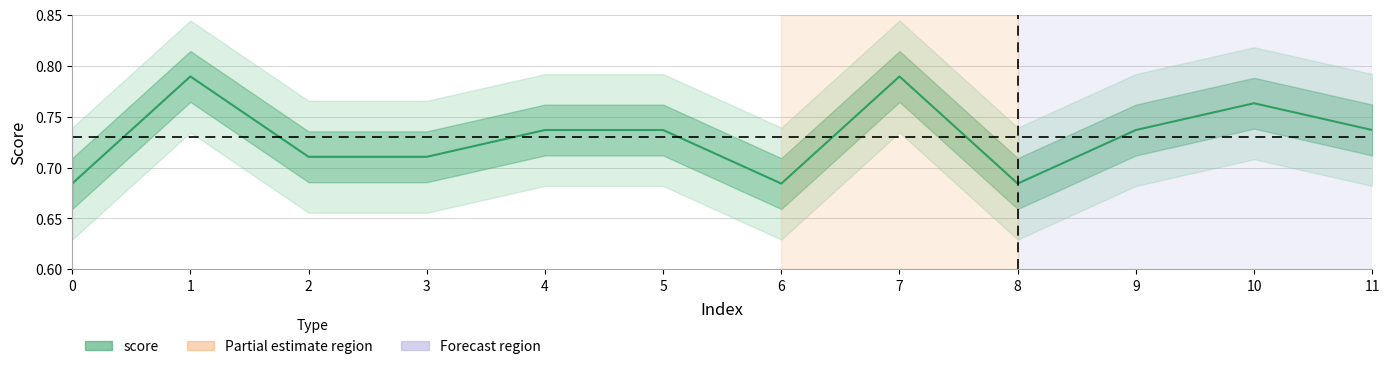

Rank the categories by value from highest to lowest.

1, 7, 10, 4, 5, 9, 11, 2, 3, 0, 6, 8